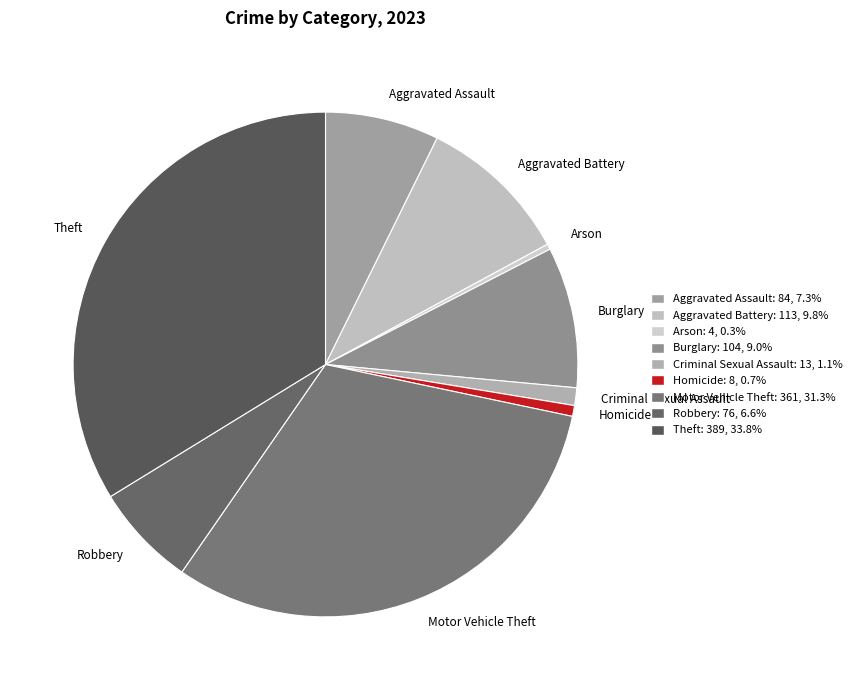

True or false: Homicide accounts for 1% of the total.

True